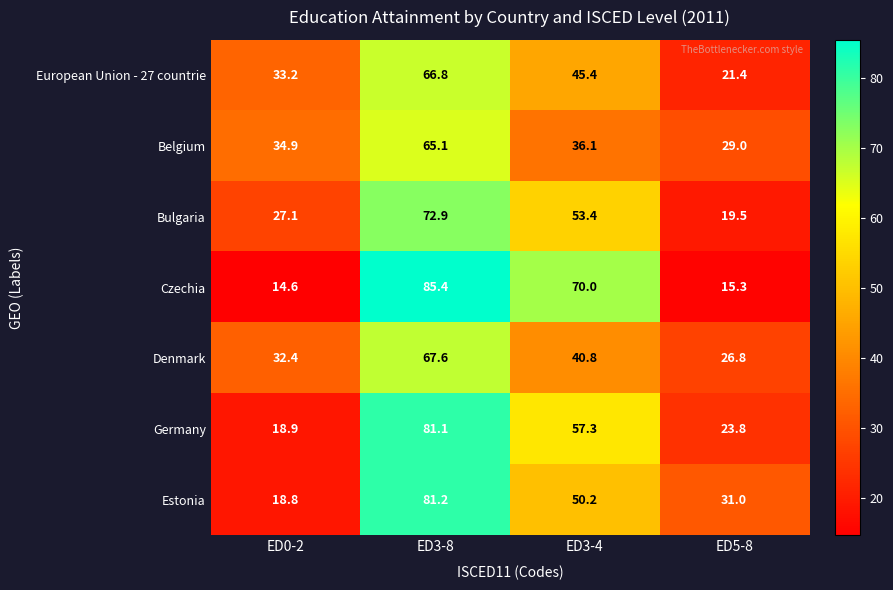

What is the difference between the maximum and minimum values in the Bulgaria series?

53.4